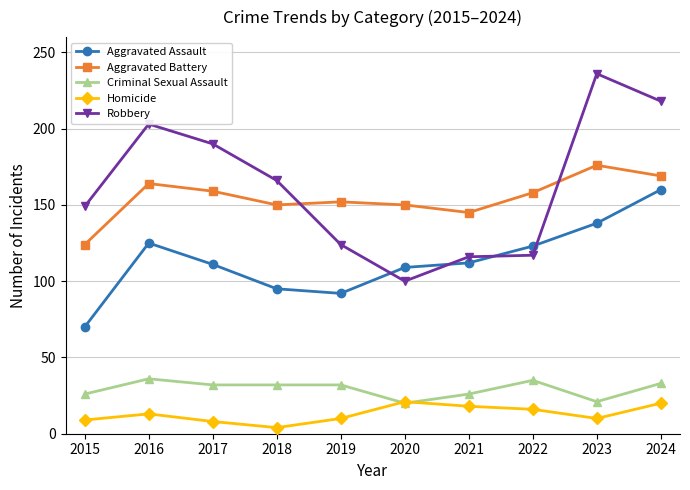

Which series has the widest spread of values?

Robbery